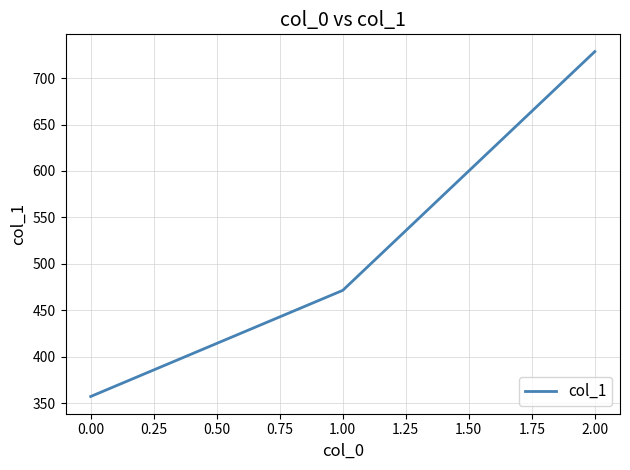

Reading right to left, list all the values displayed in this chart.

728.6	471.4	357.1